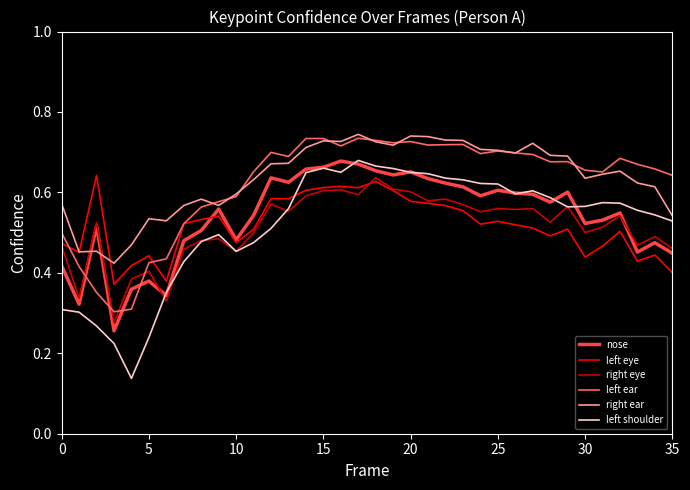

In right ear, how many points are higher than both neighbors (excluding endpoints)?

8